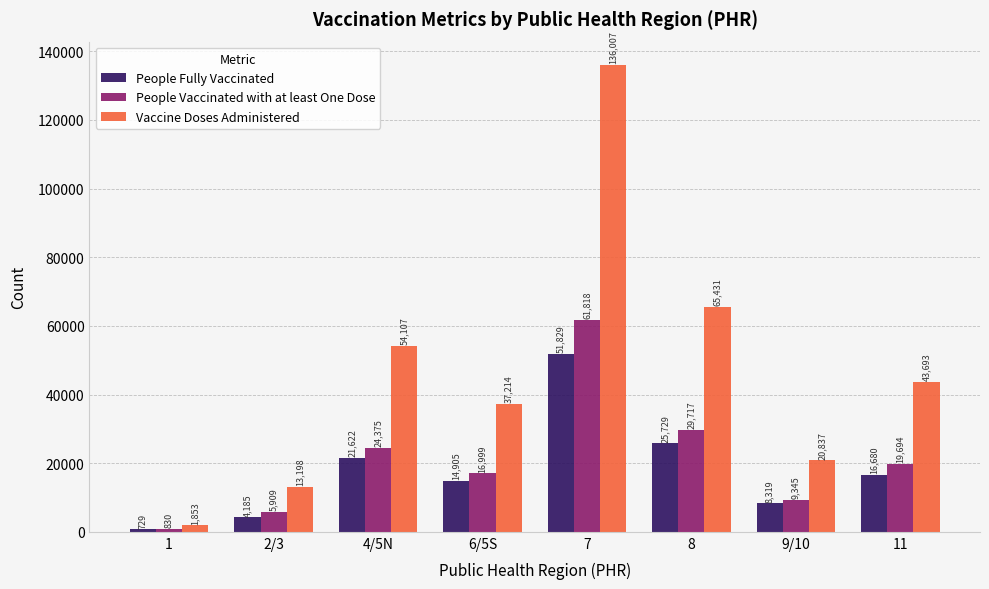

Which series has the widest spread of values?

Vaccine Doses Administered